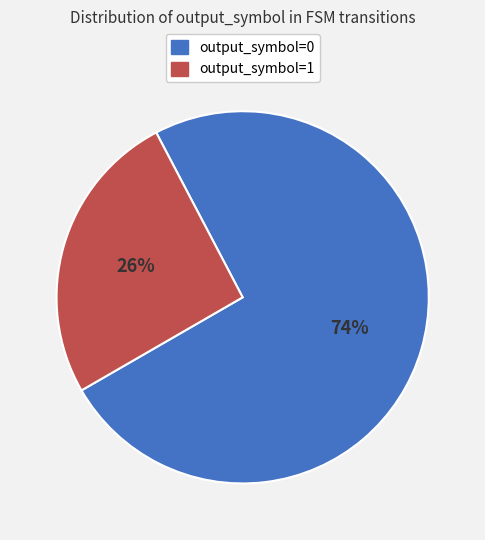

Do output_symbol=0 and output_symbol=1 together represent more than half of the pie?

Yes